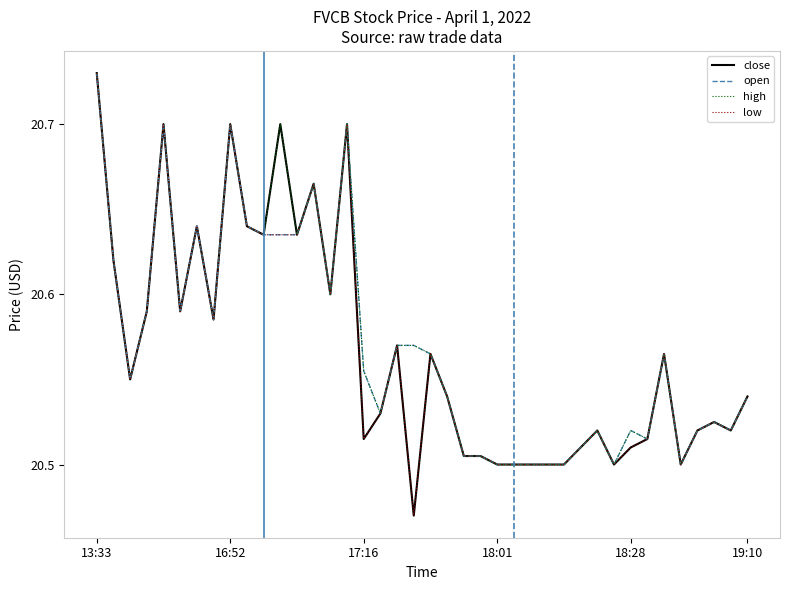

At which category is the sum across all series the highest?

13:33